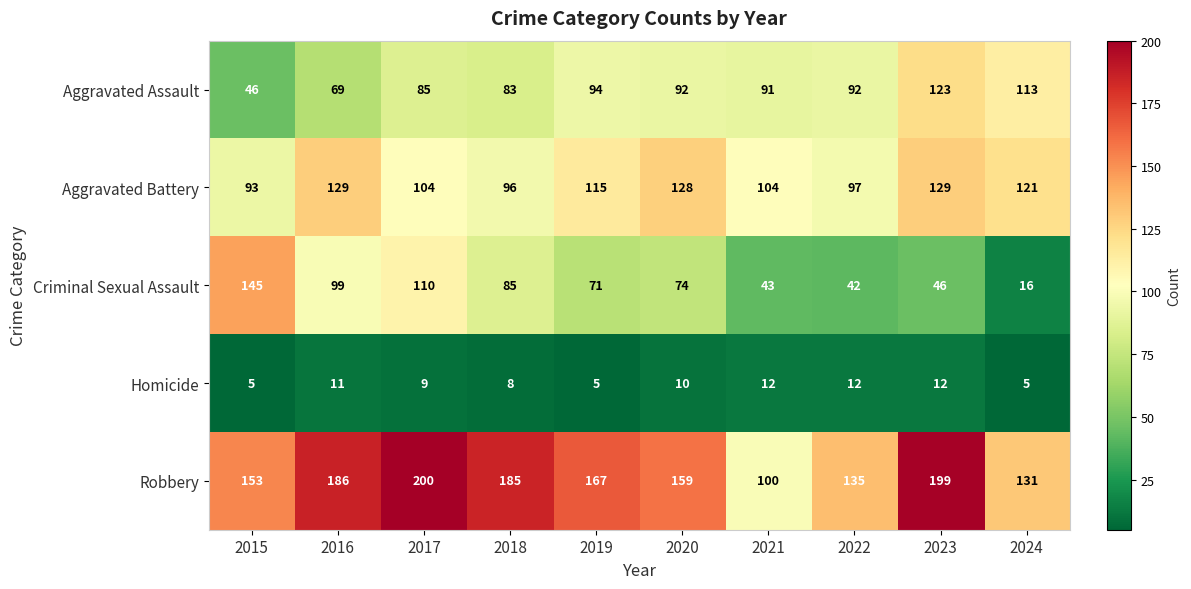

What is the sum of the Aggravated Battery values at 2024 and 2017?

225